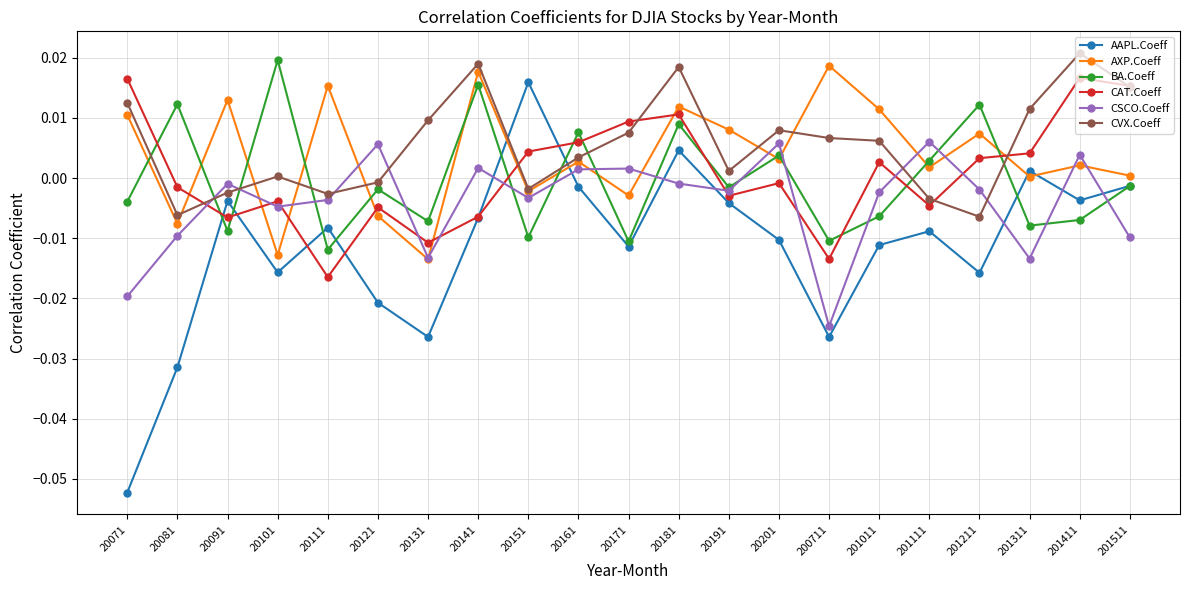

At which label does AAPL.Coeff first exceed 0?

20151